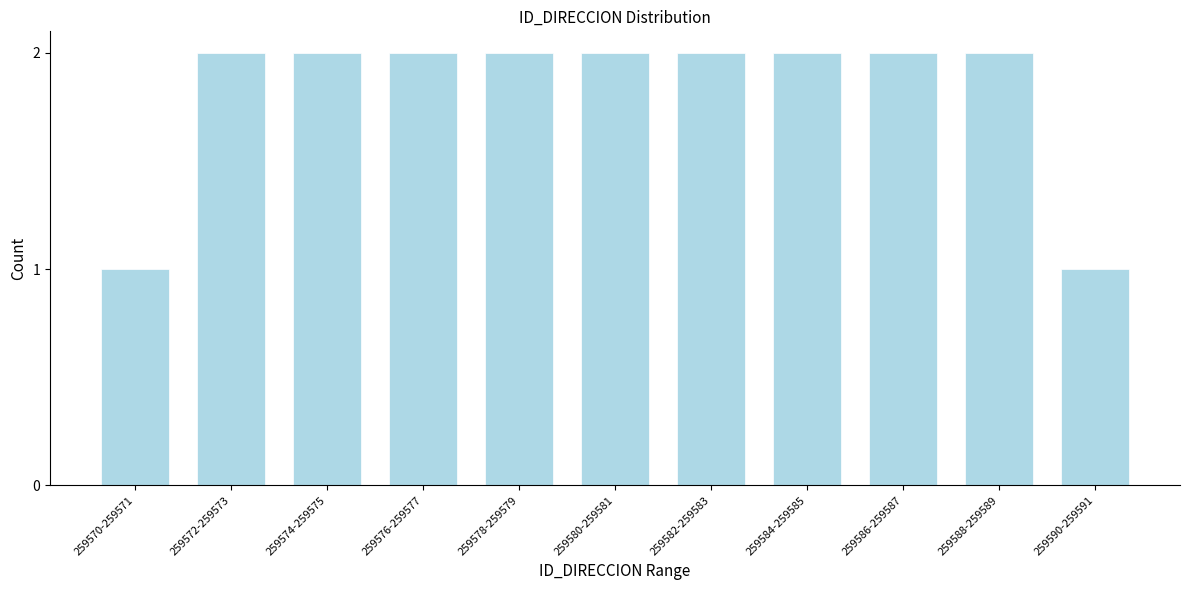

Reading left to right, what are all the values shown in this chart?

1	2	2	2	2	2	2	2	2	2	1